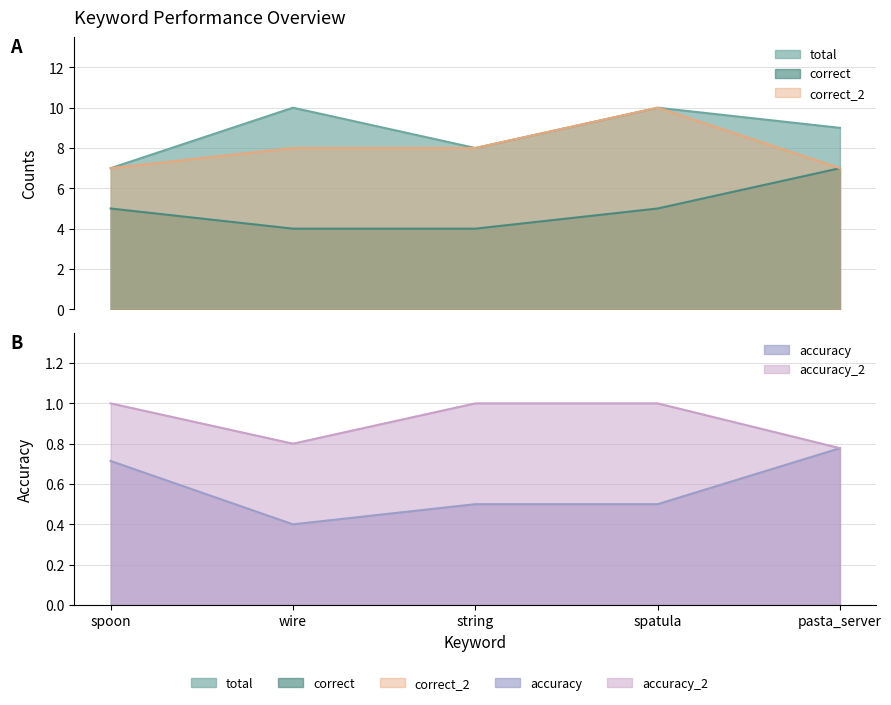

What is the approximate value of total at pasta_server?

9.0